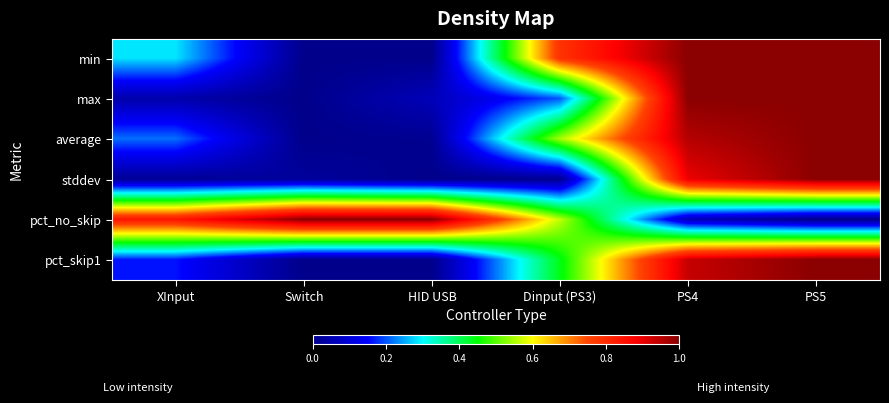

Rank the series at HID USB from highest to lowest value.

pct_no_skip, max, average, pct_skip1, min, stddev